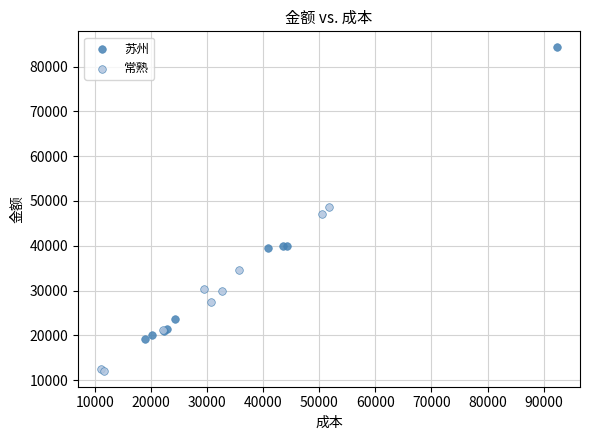

Which series reaches the maximum Y coordinate?

苏州